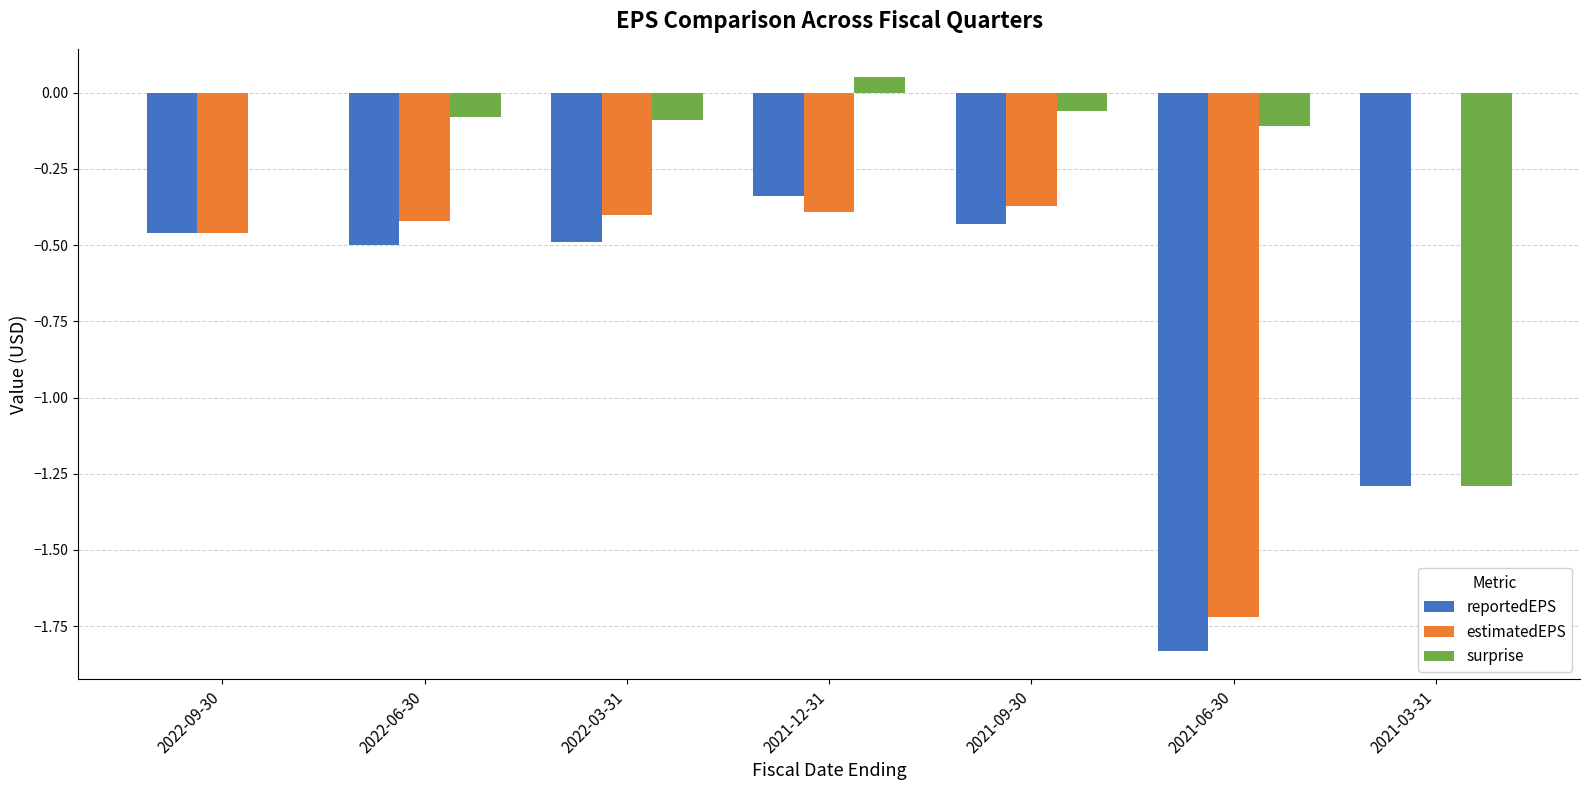

Where is surprise nearest to the value 0?

2022-09-30